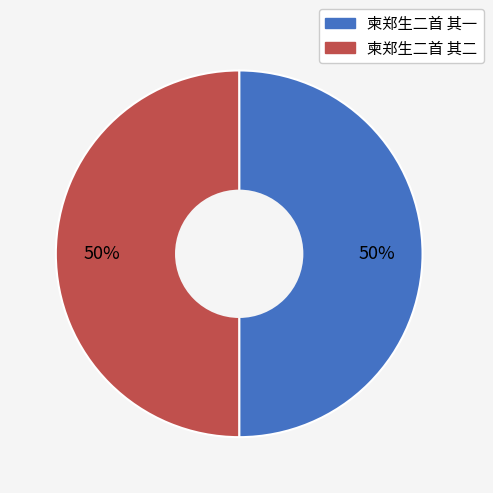

Count the number of slices in the pie.

2